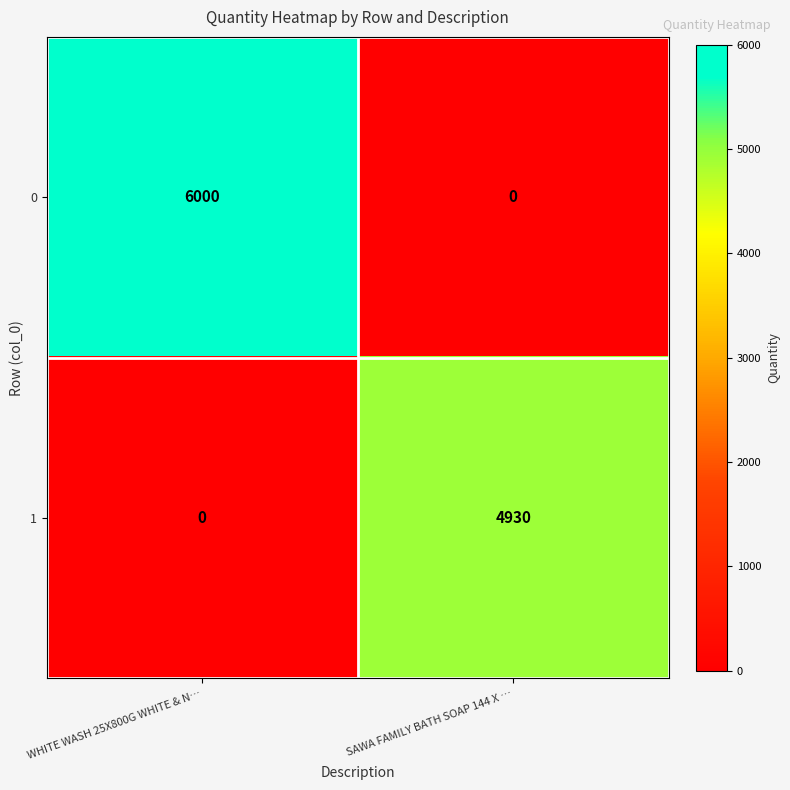

Reading left to right, transcribe all the data shown in this chart.

0: WHITE WASH 25X800G WHITE & N…=6000	SAWA FAMILY BATH SOAP 144 X …=0
1: WHITE WASH 25X800G WHITE & N…=0	SAWA FAMILY BATH SOAP 144 X …=4930